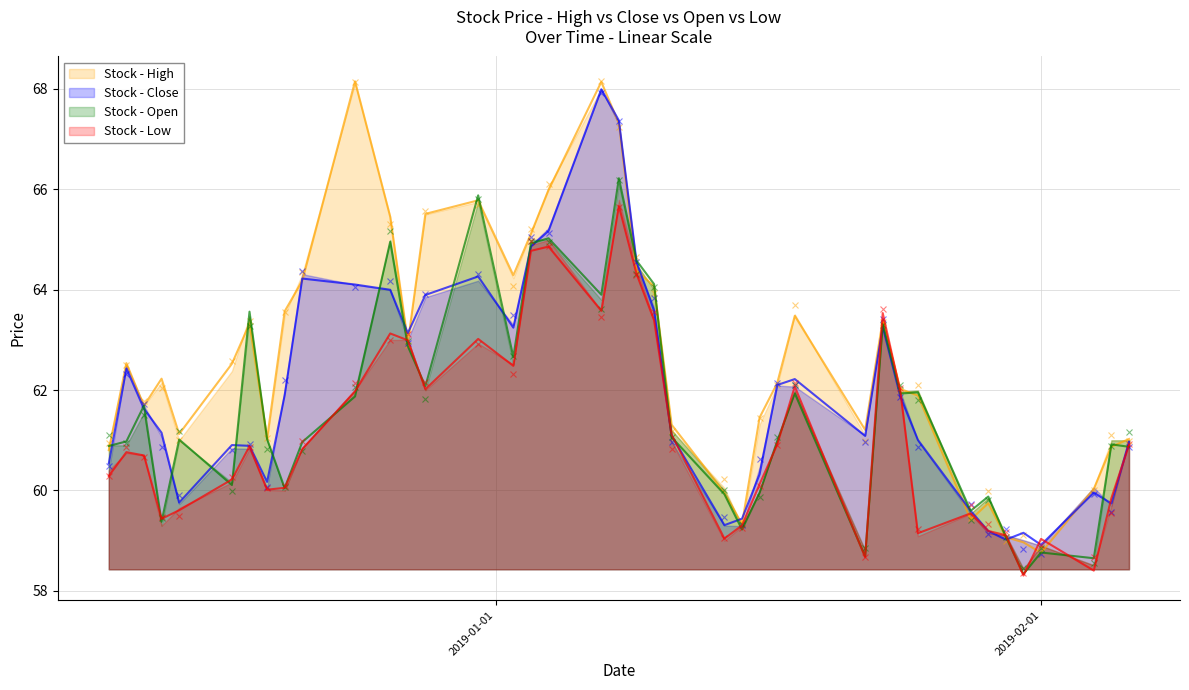

What value does the high series have at 2019-01-03?

65.1